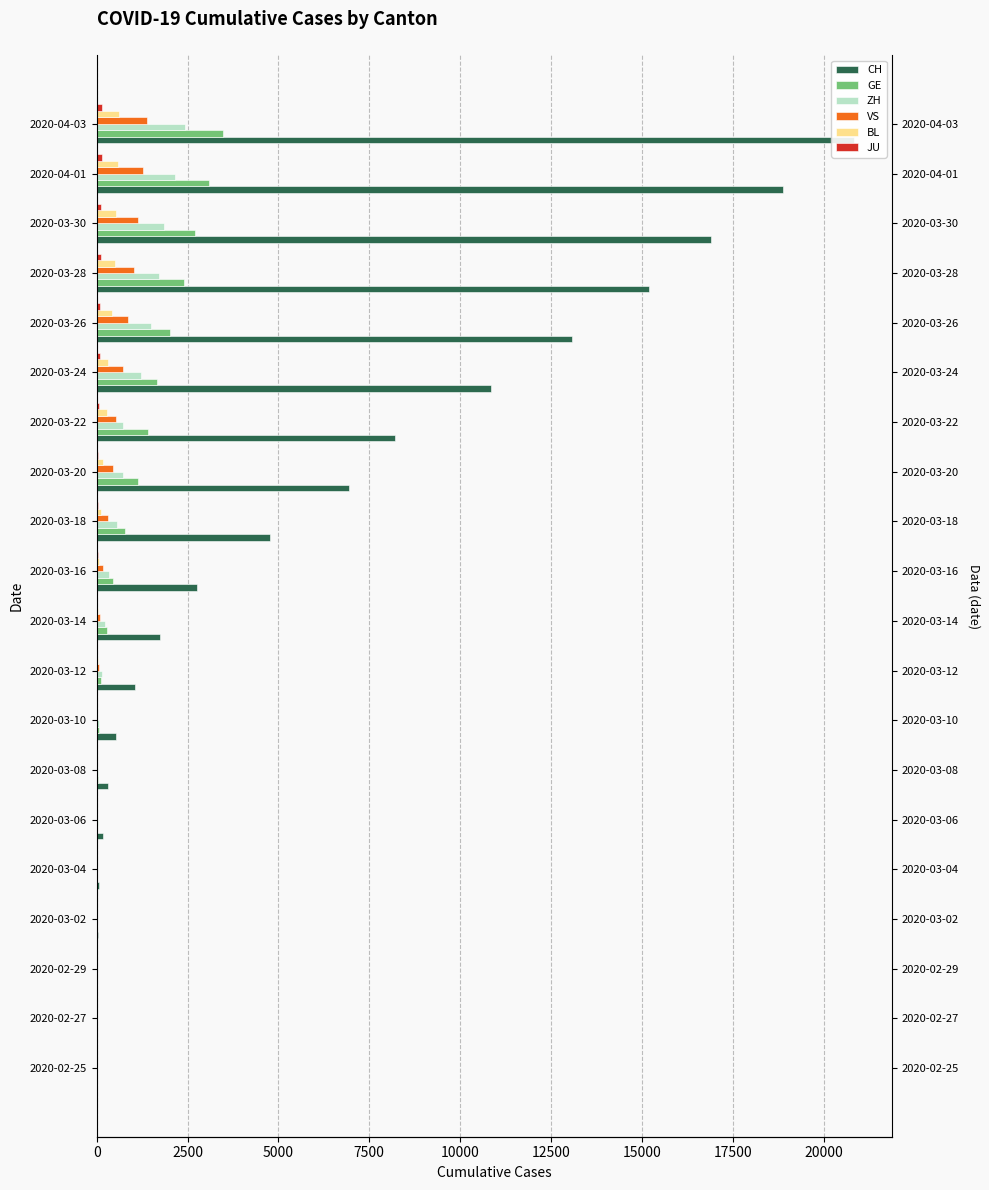

What is the greatest value displayed?

20841